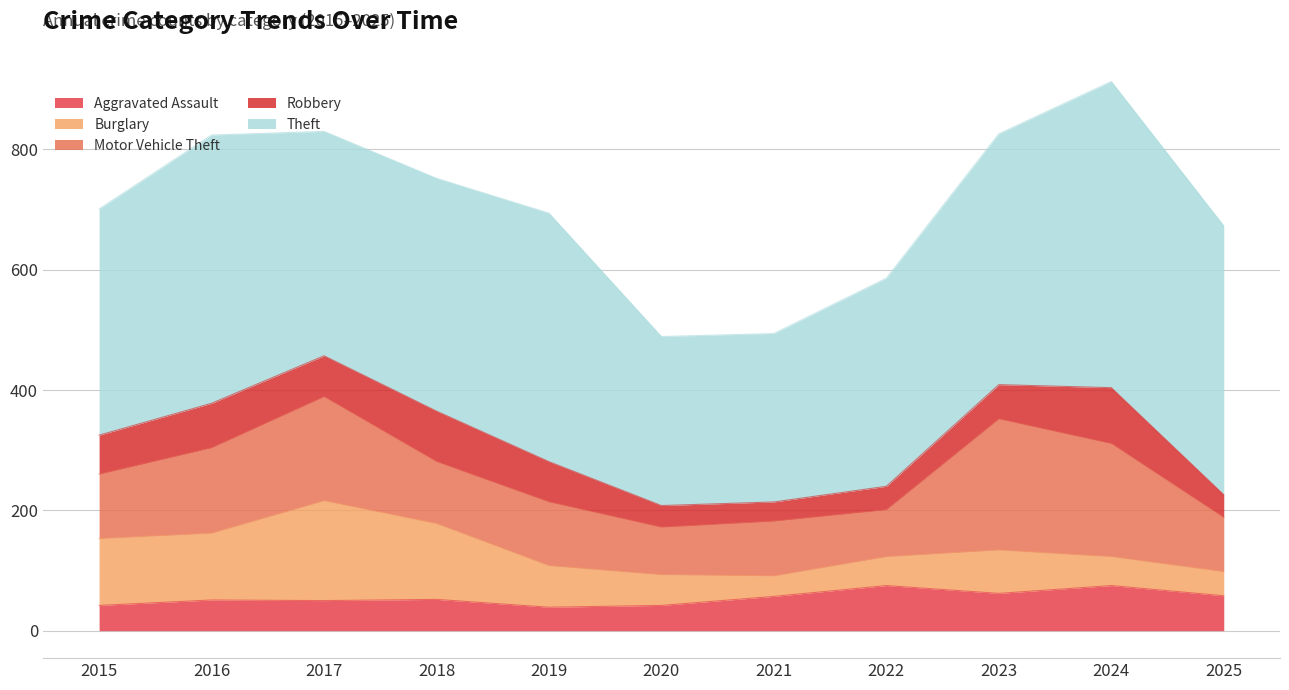

Between 2025 and 2022, which is larger?

2022